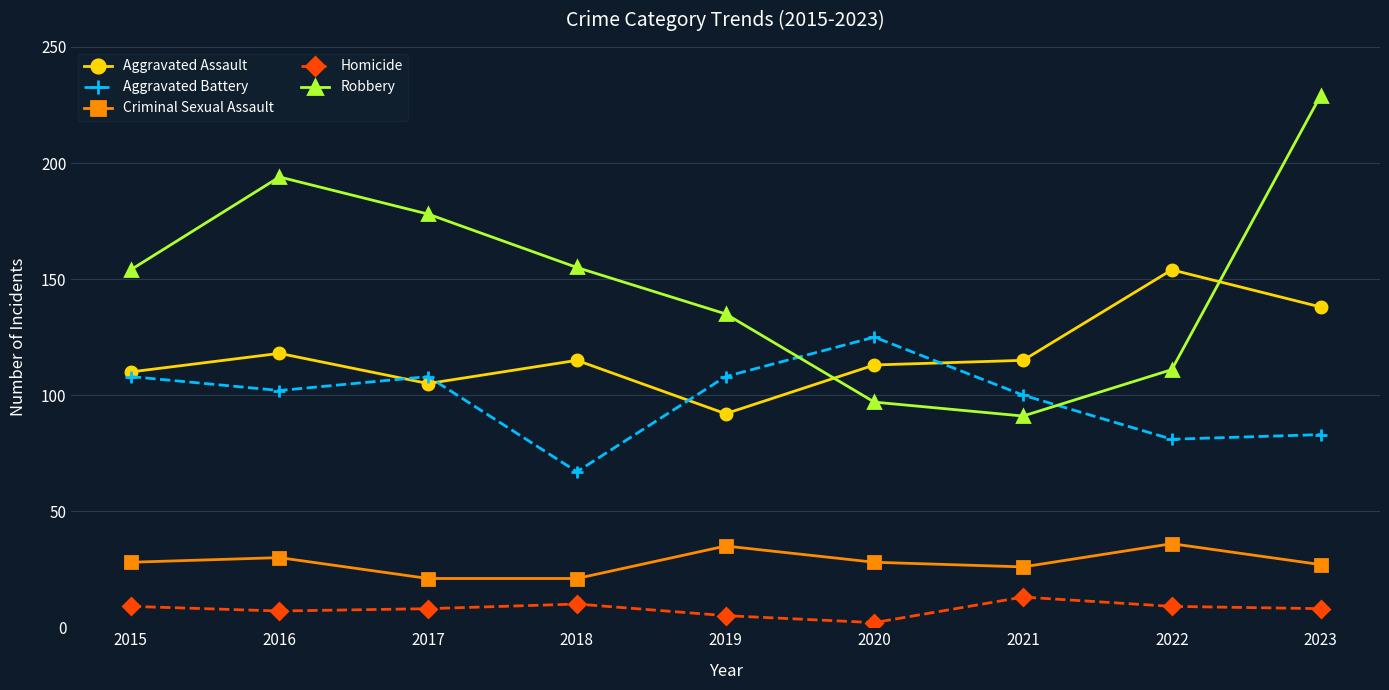

How many interior local valleys does the Robbery series have?

1